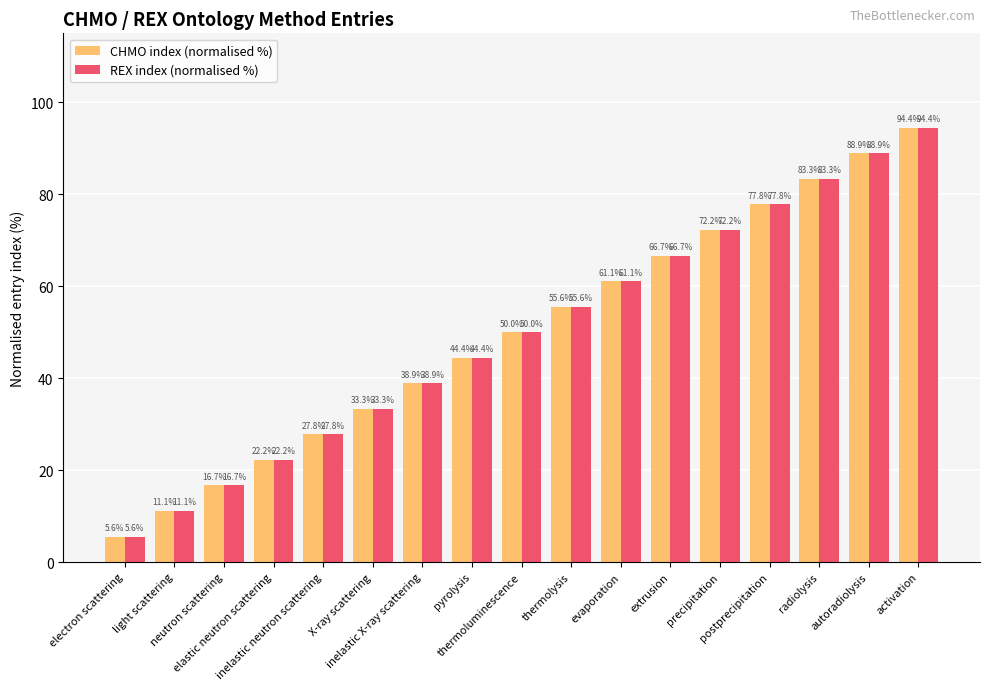

What is the value of the REX index (normalised %) bar at the 17th from the left?

94.4